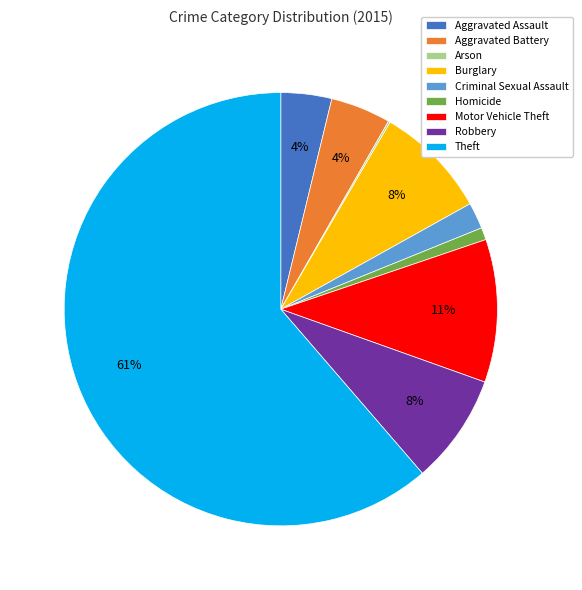

To the nearest percent, what is the combined percentage of Aggravated Battery and Aggravated Assault?

8%